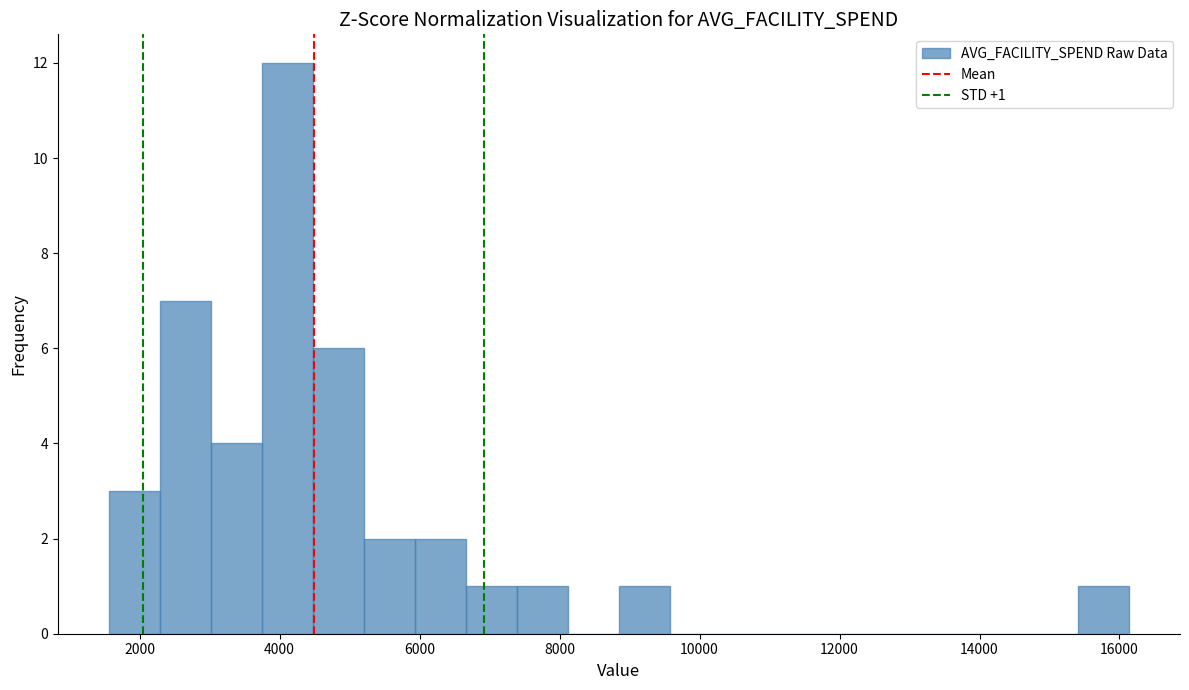

Around what value on the x-axis is the tallest bar? Give the approximate position of its centre, as read against the axis.

4200